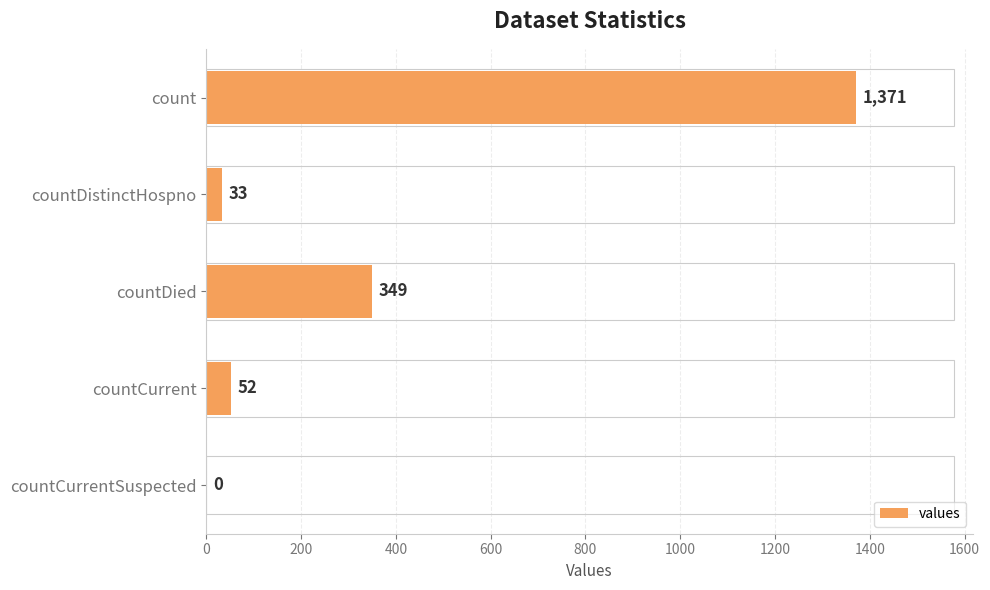

The value at countCurrent is 52. True or false?

True